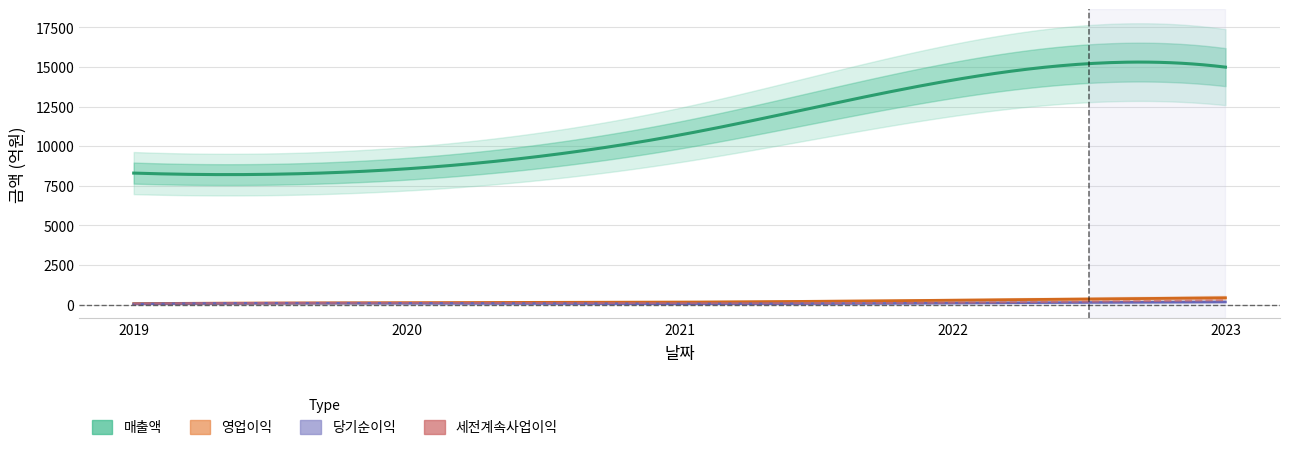

At which category is the sum across all series the highest?

2023